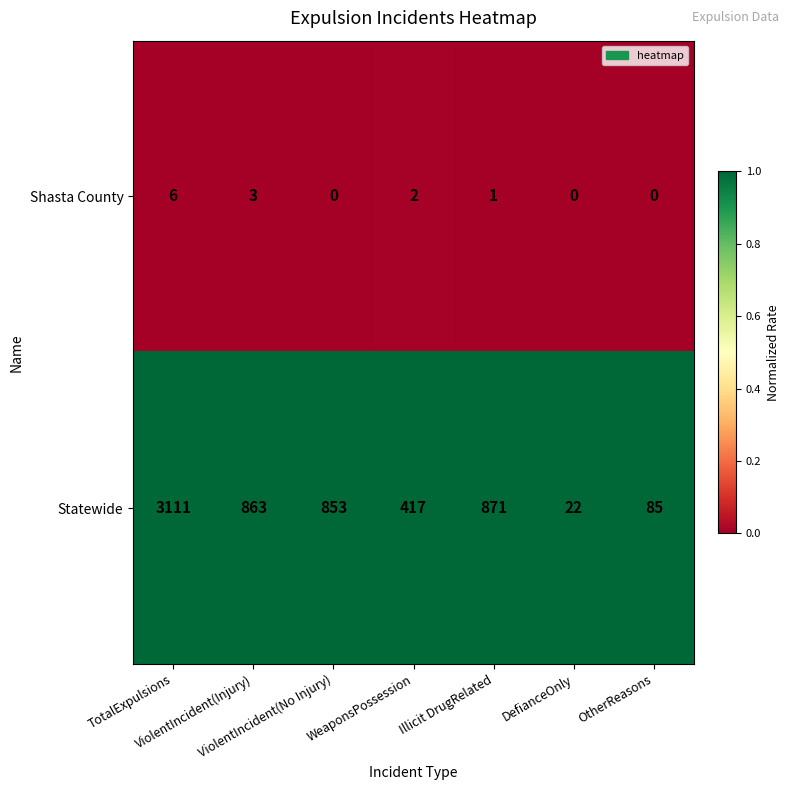

Rank the series by their average value, from highest to lowest.

Statewide, Shasta County